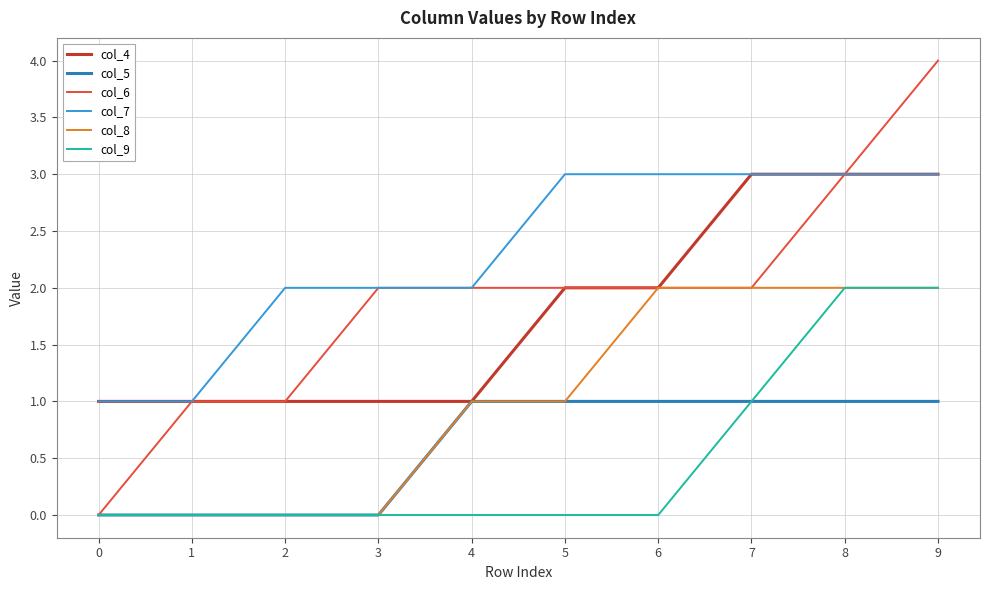

Which series changed the most between 0 and 9?

col_6